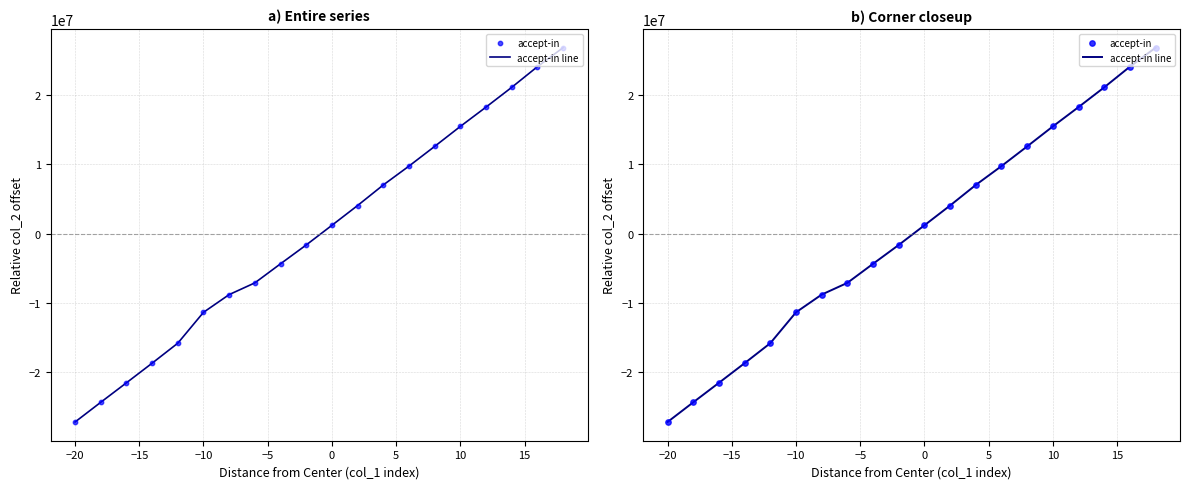

Which series reaches the minimum Y coordinate?

accept-in line